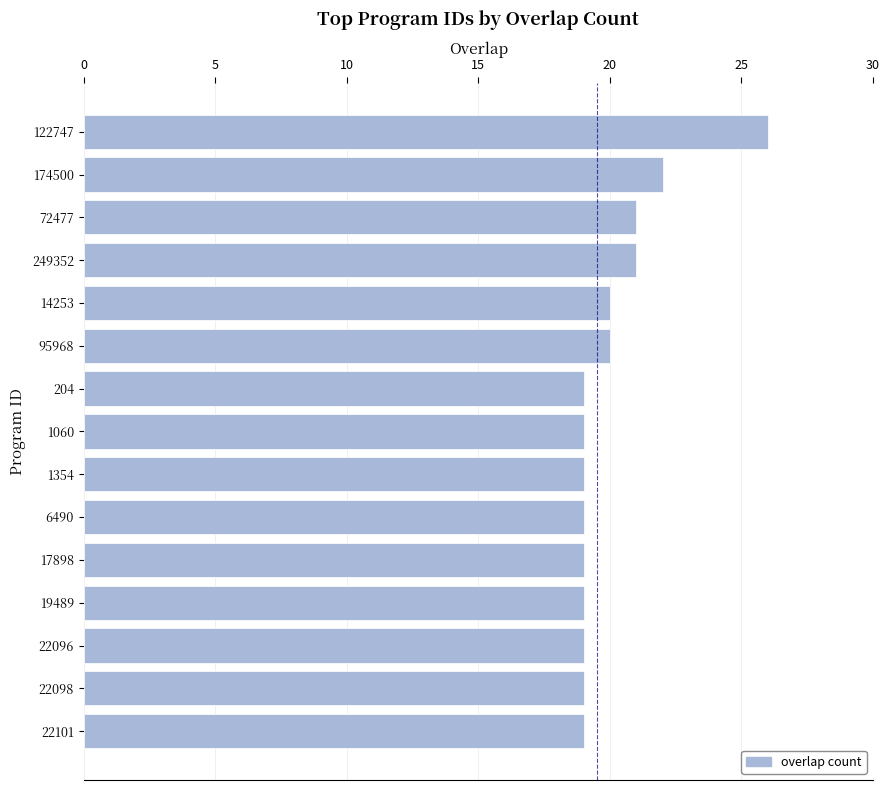

Is it true that the value at 1354 is 19?

True